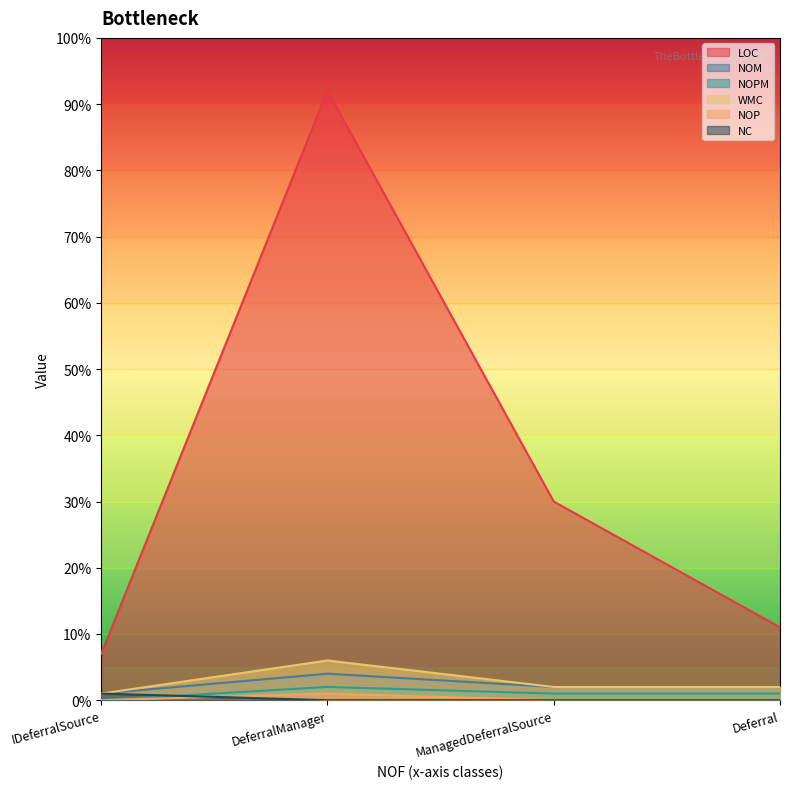

What are all the series names shown in the legend?

LOC, NOM, NOPM, WMC, NOP, NC